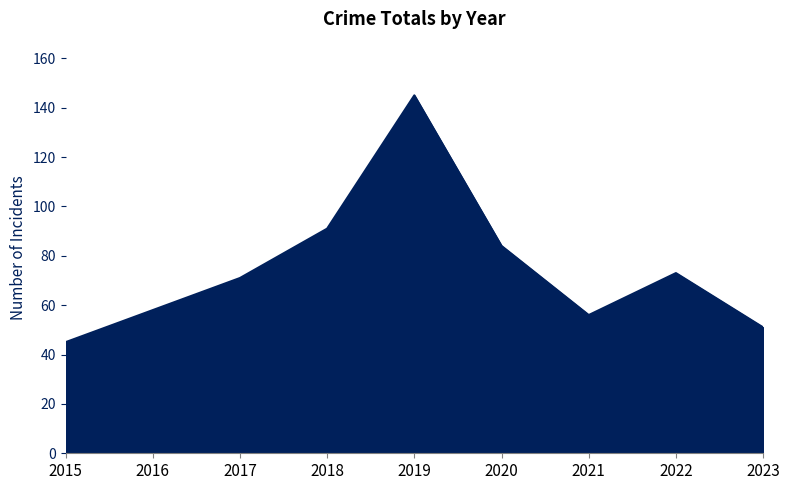

What is the ratio of the value at 2023 to the value at 2015?

1.1